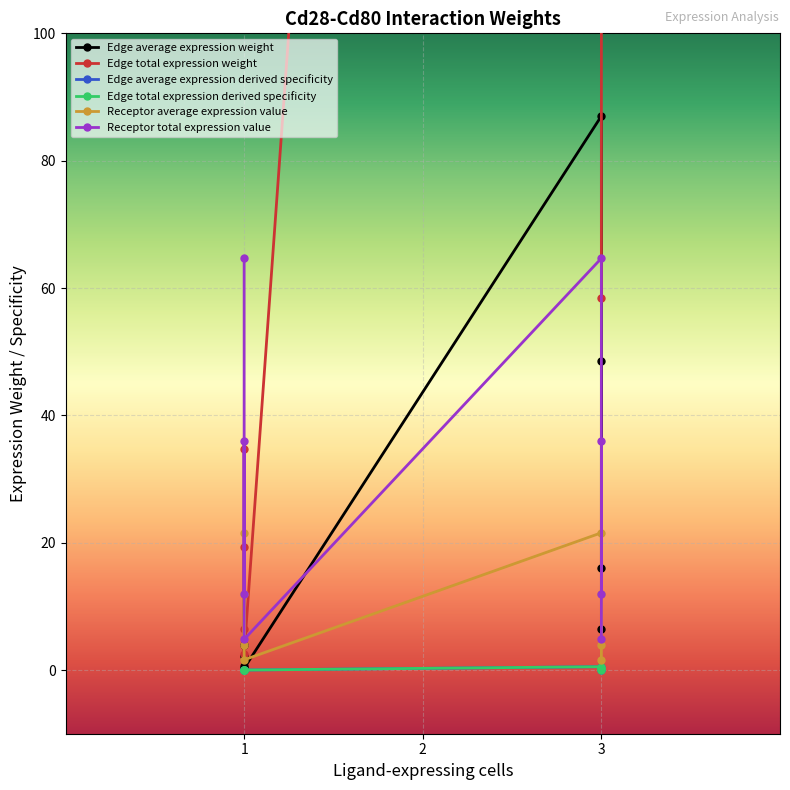

True or false: Edge total expression weight and Edge average expression derived specificity intersect in this chart.

False